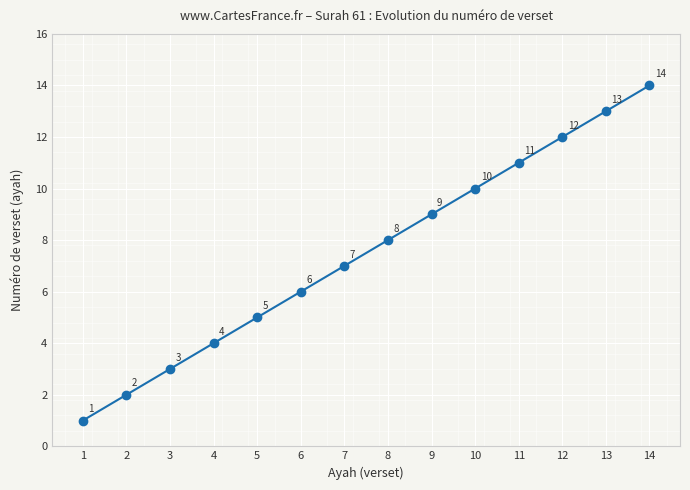

What is the value of the 8th point from the left?

8